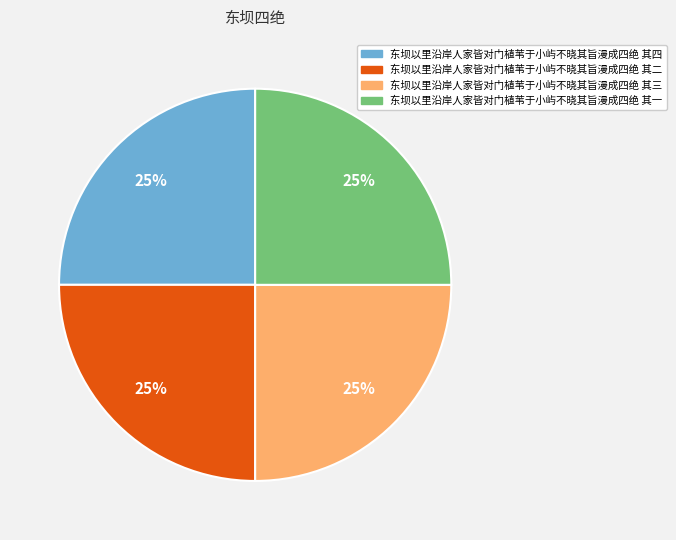

To the nearest percent, what percentage of the pie is 东坝以里沿岸人家皆对门植苇于小屿不晓其旨漫成四绝 其三?

25%